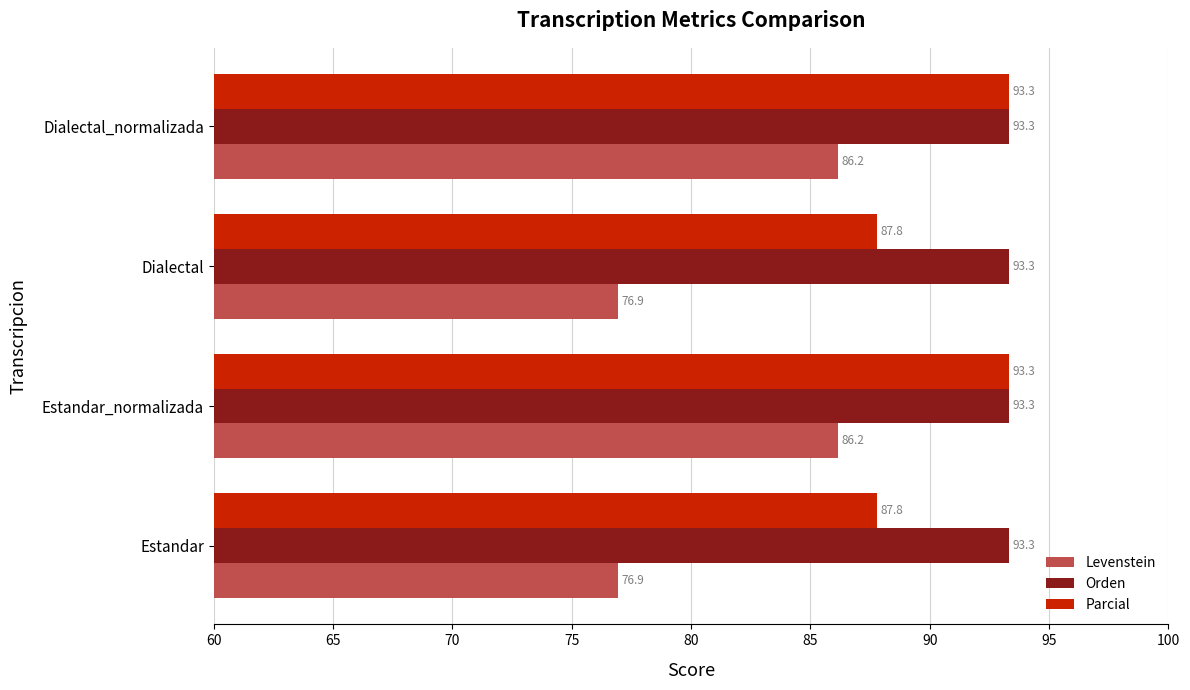

The Levenstein series shows 43.6 at Dialectal_normalizada. True or false?

False